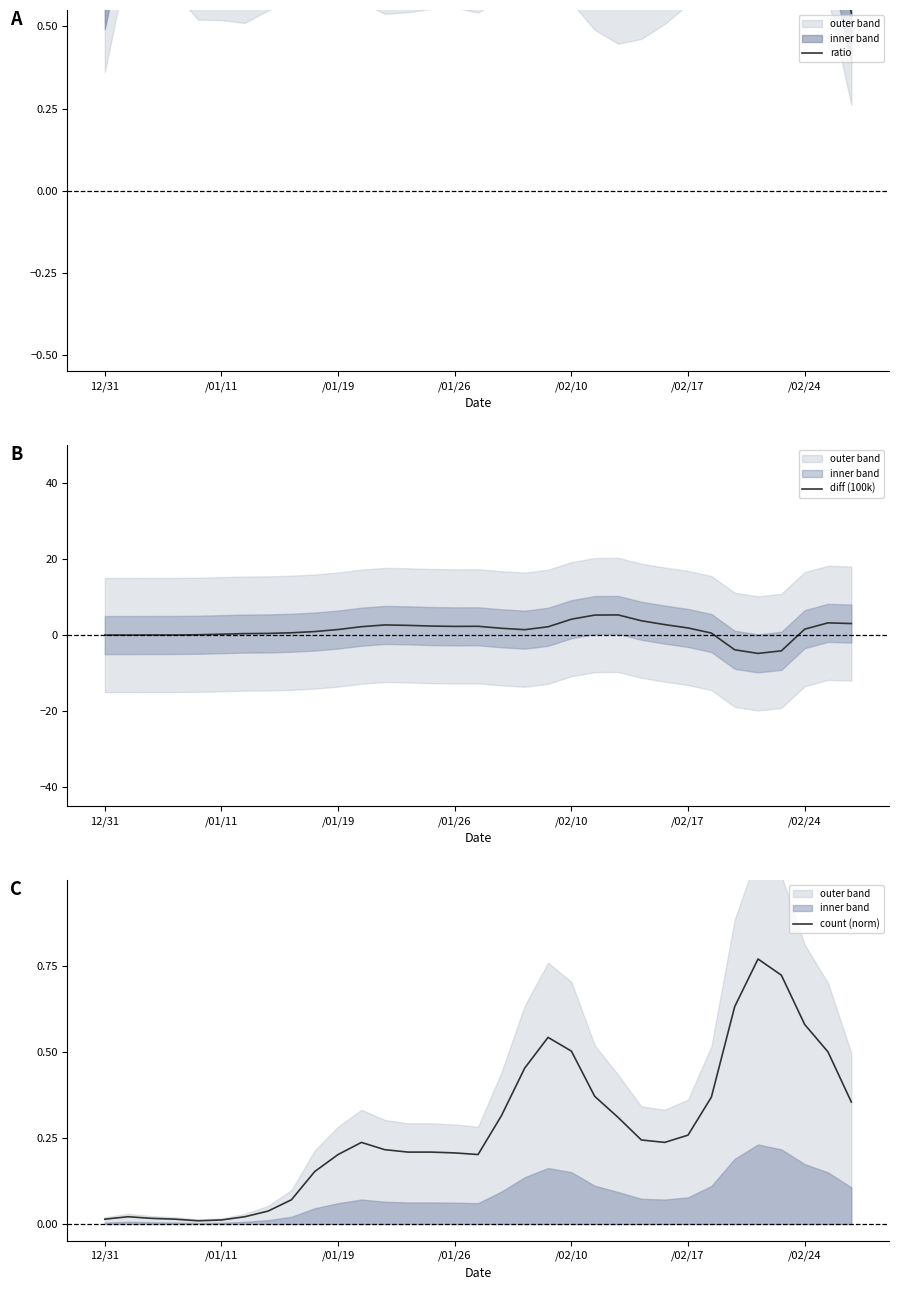

Reading right to left, transcribe all the data shown in this chart.

ratio: 0.5	0.9	0.9	1.1	1.1	1.1	0.9	0.8	0.8	0.7	0.7	0.8	0.9	0.9	0.9	0.9	0.8	0.8	0.8	0.8	0.8	0.9	0.9	0.9	0.9	0.8	0.8	0.8	0.8	0.9	0.9	1.0	0.6
diff (100k): 3.0	3.2	1.6	-4.1	-4.8	-3.9	0.5	1.9	2.8	3.8	5.3	5.3	4.2	2.2	1.4	1.8	2.3	2.3	2.4	2.6	2.7	2.2	1.5	0.9	0.6	0.4	0.4	0.2	0.1	0.0	0.0	0.0	0.0
count (norm): 0.4	0.5	0.6	0.7	0.8	0.6	0.4	0.3	0.2	0.2	0.3	0.4	0.5	0.5	0.5	0.3	0.2	0.2	0.2	0.2	0.2	0.2	0.2	0.2	0.1	0.0	0.0	0.0	0.0	0.0	0.0	0.0	0.0